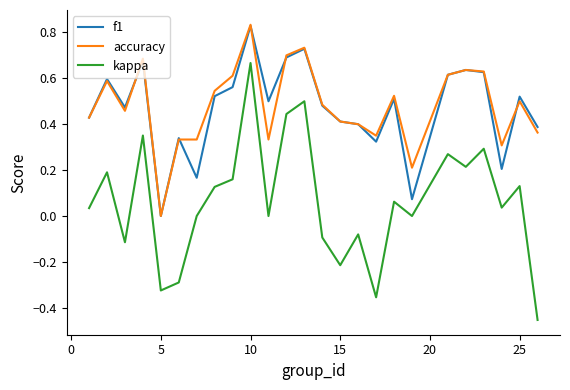

True or false: f1 and kappa cross at least once.

False